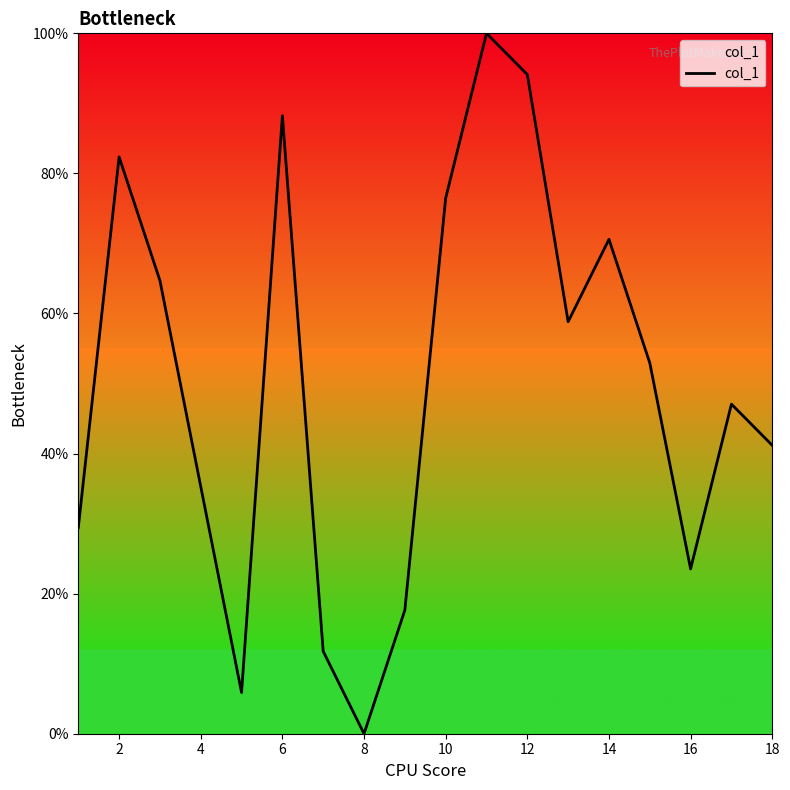

What is the greatest value displayed?

100.0